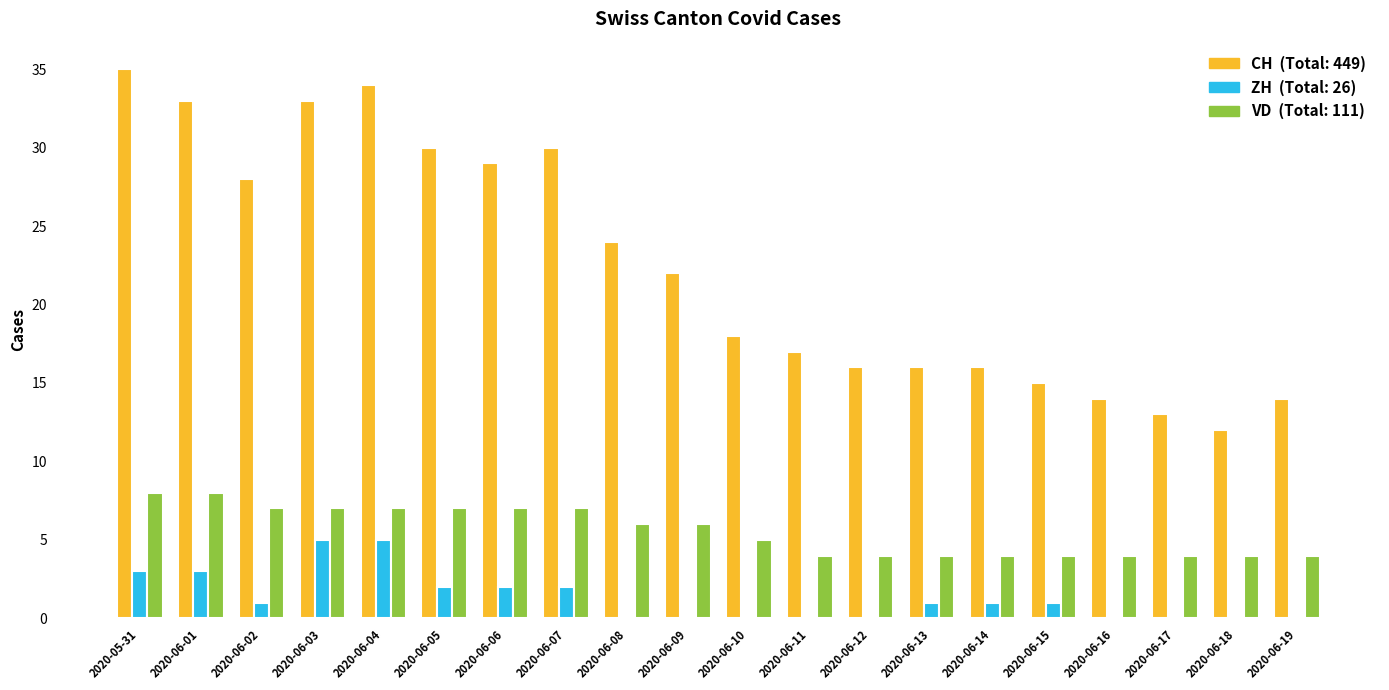

What is the total value across all series at 2020-06-10?

23